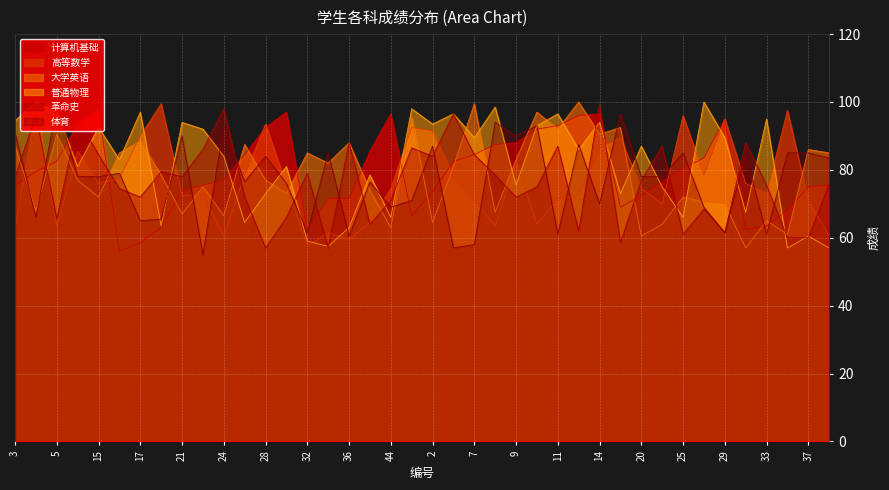

At which category does 高等数学 reach its first local peak?

4